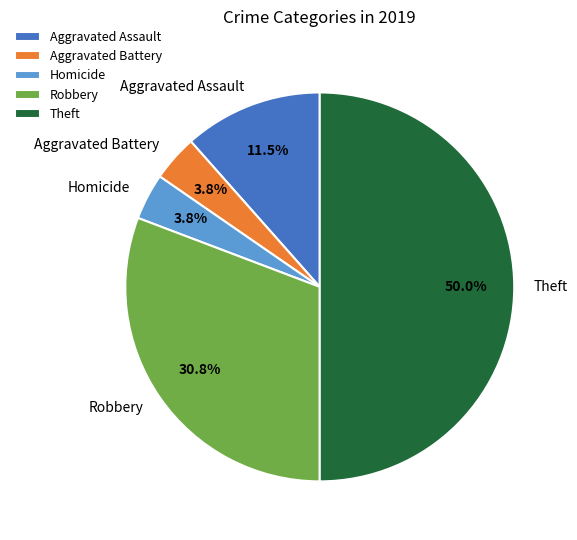

How many slices are in this pie chart?

5